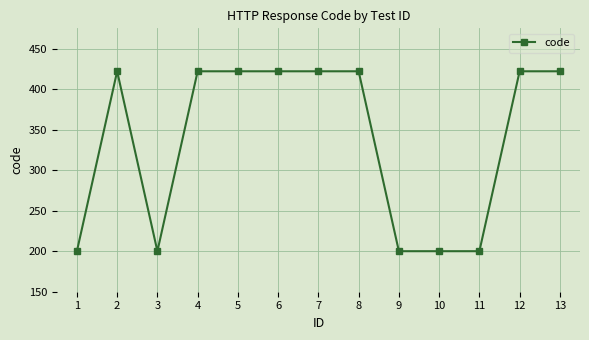

True or false: there are more than 0 points higher than both neighbors.

True